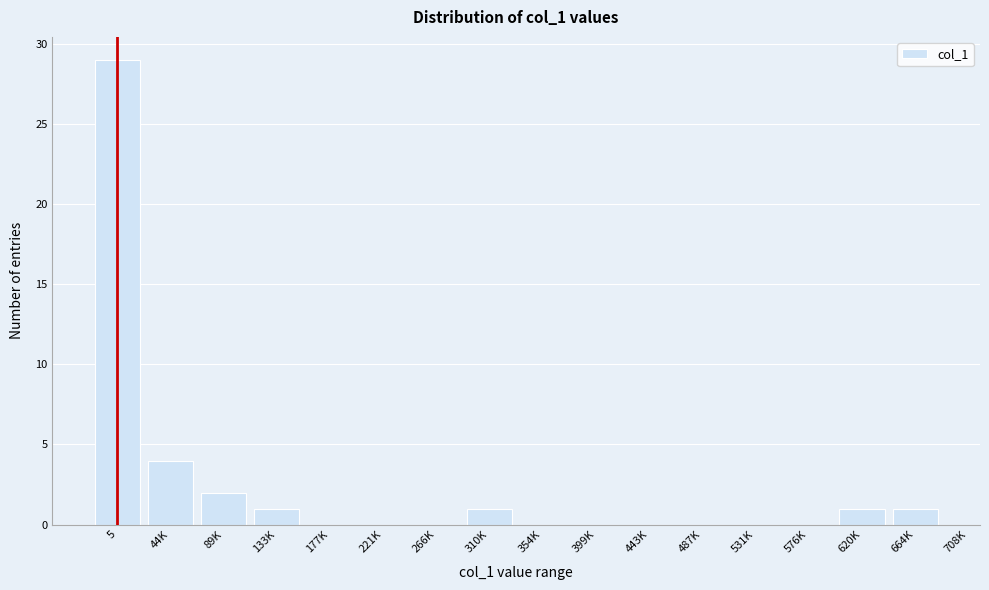

Reading left to right, list all the values displayed in this chart.

5=29	44K=4	89K=2	133K=1	177K=0	221K=0	266K=0	310K=1	354K=0	399K=0	443K=0	487K=0	531K=0	576K=0	620K=1	664K=1